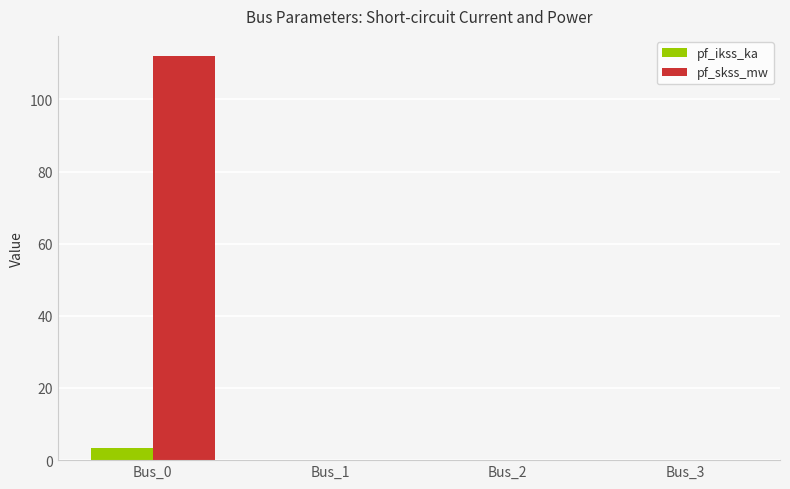

What is the sum of all pf_ikss_ka values?

3.2